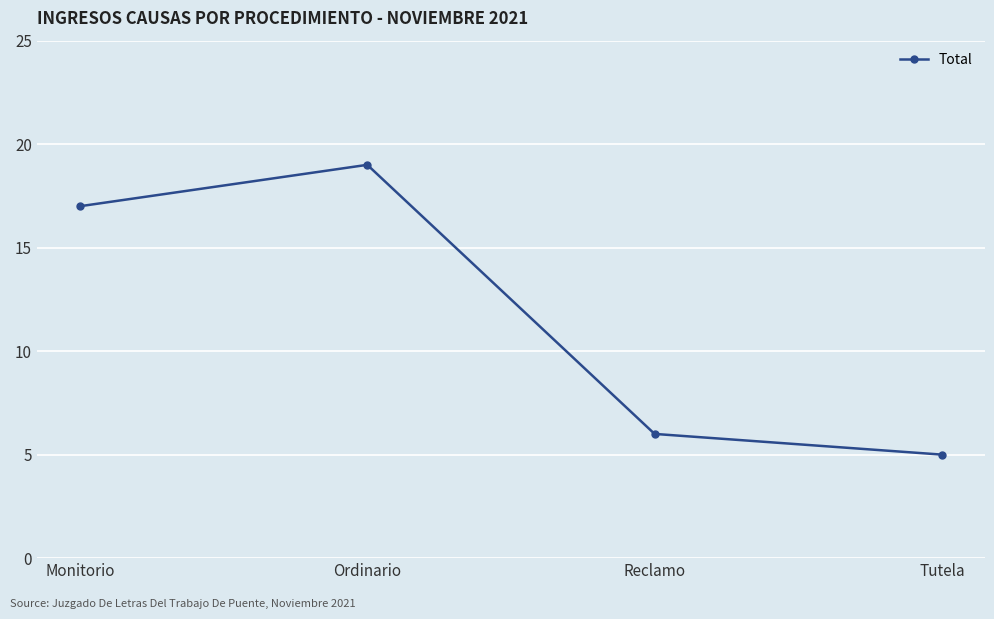

At which category does the chart reach its peak across all series?

Ordinario